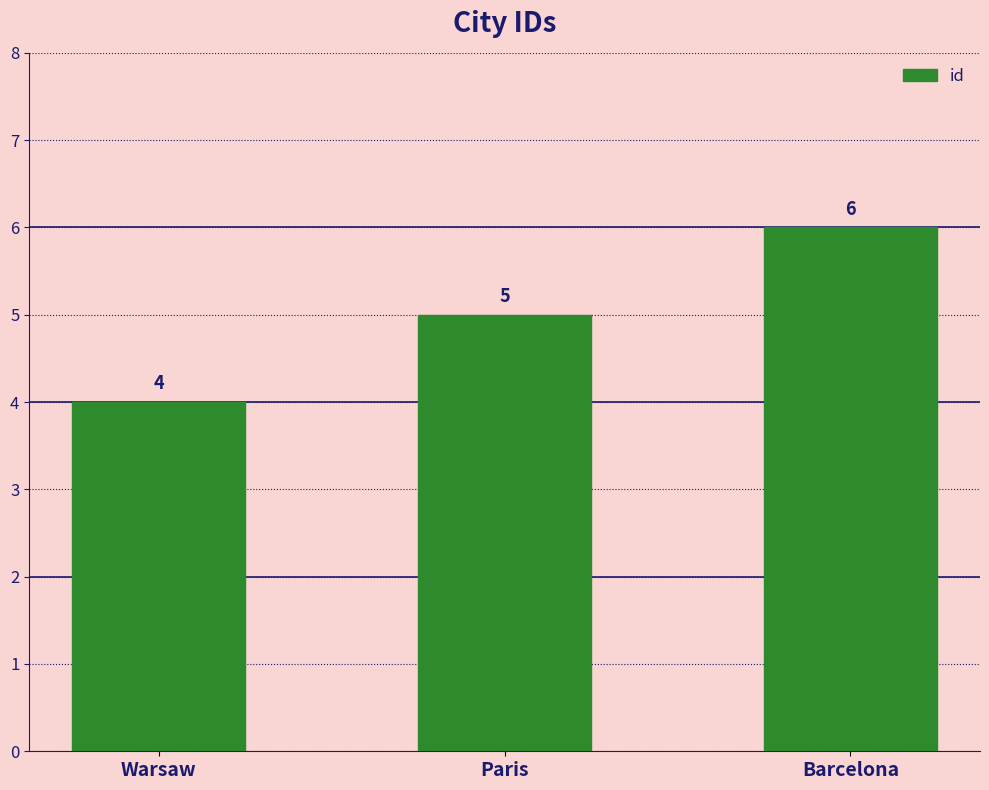

List the labels in order of value, smallest first.

Warsaw, Paris, Barcelona